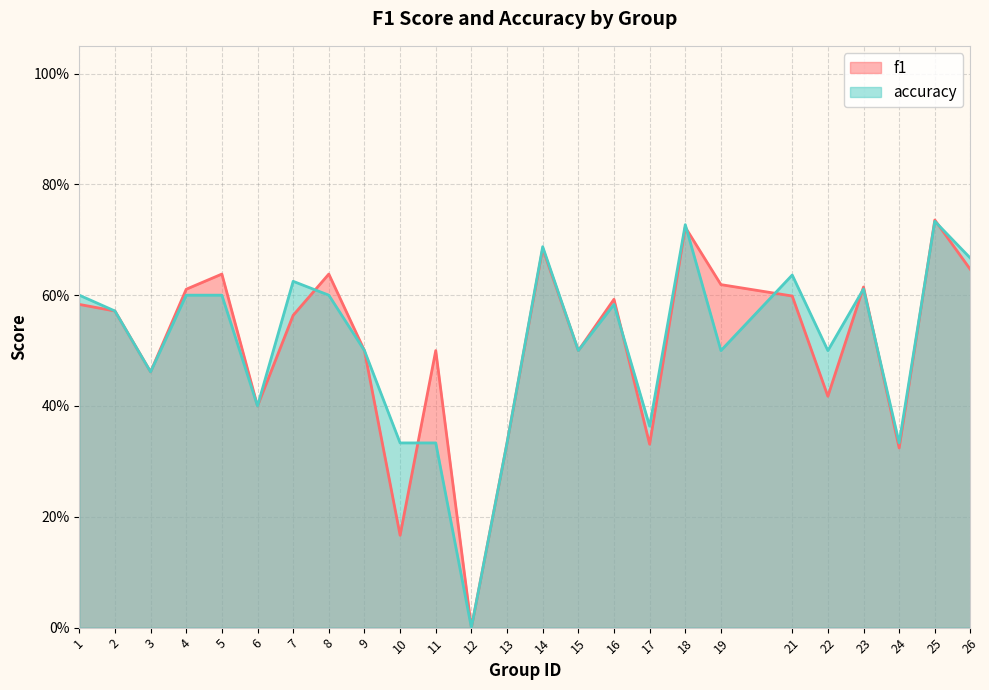

Is the value of f1 at 21 greater than the value of accuracy at 24?

Yes